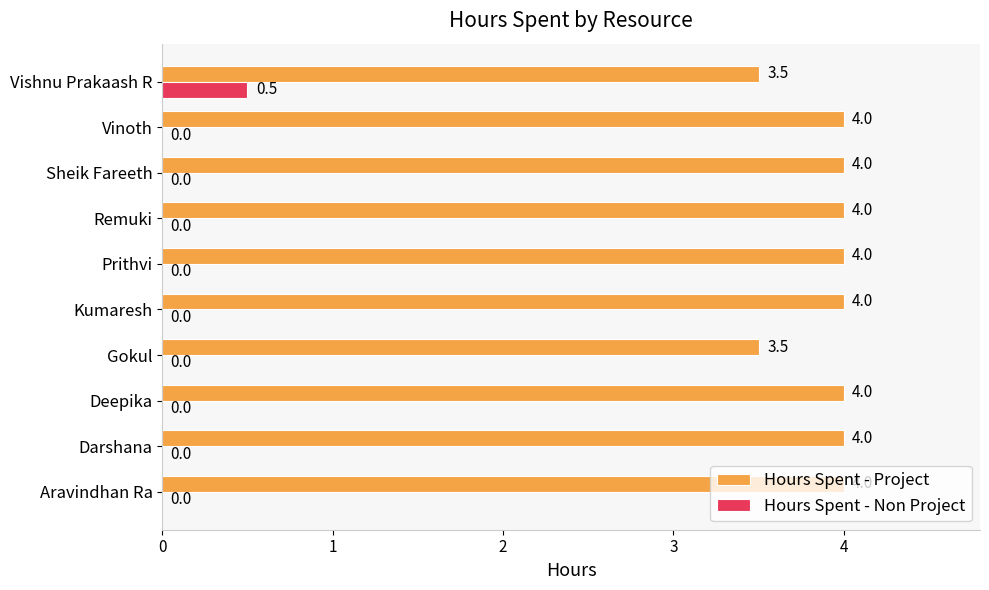

Between Aravindhan Ra and Gokul, which series saw the biggest shift?

Hours Spent - Project